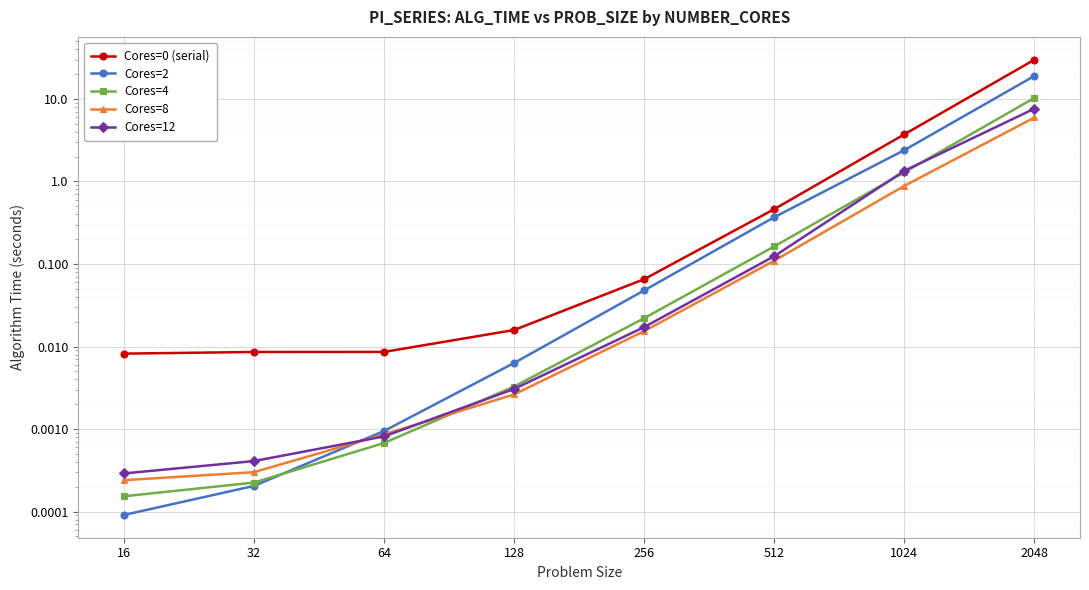

At which label does Cores=0 (serial) reach its peak?

2048